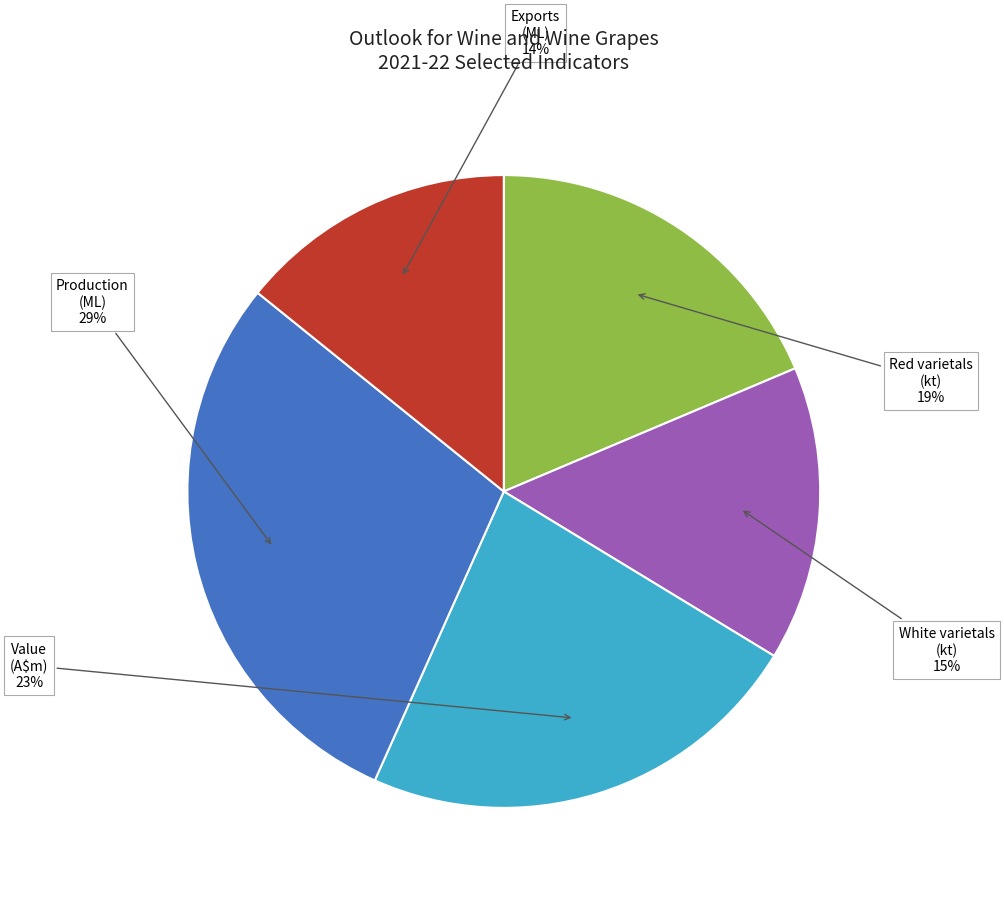

Is there a majority slice in this chart?

No